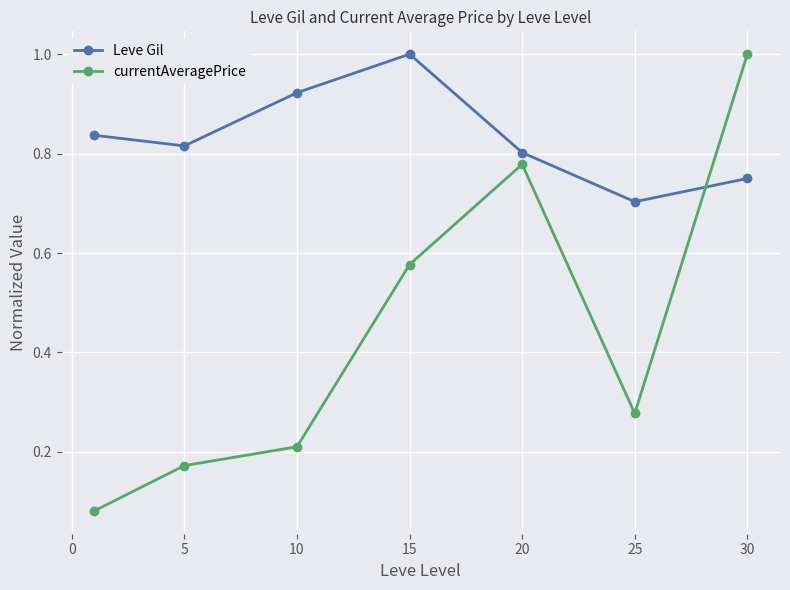

True or false: currentAveragePrice and Leve Gil intersect in this chart.

True